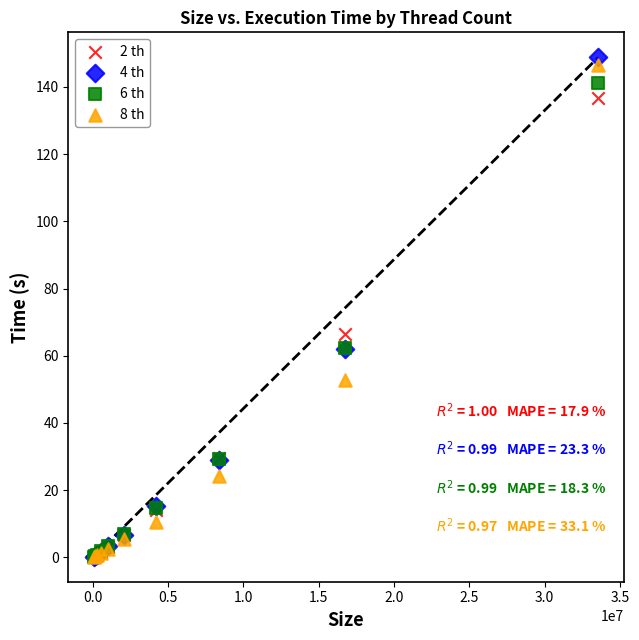

Which series contains the highest Y value?

4 th